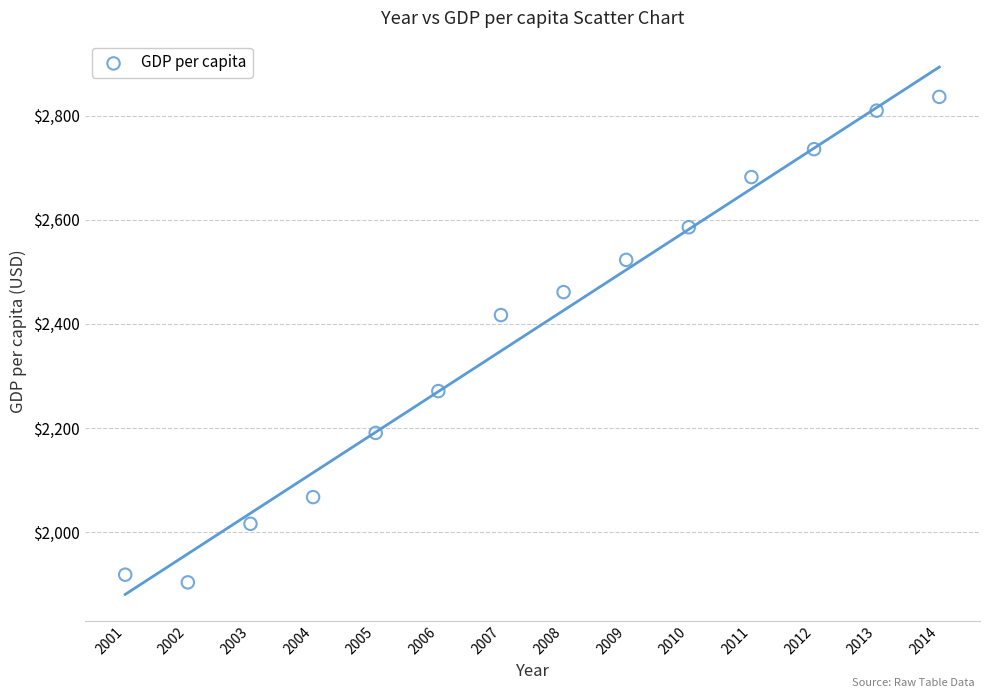

What Y value in the scatter plot is closest to 2369?

2416.8